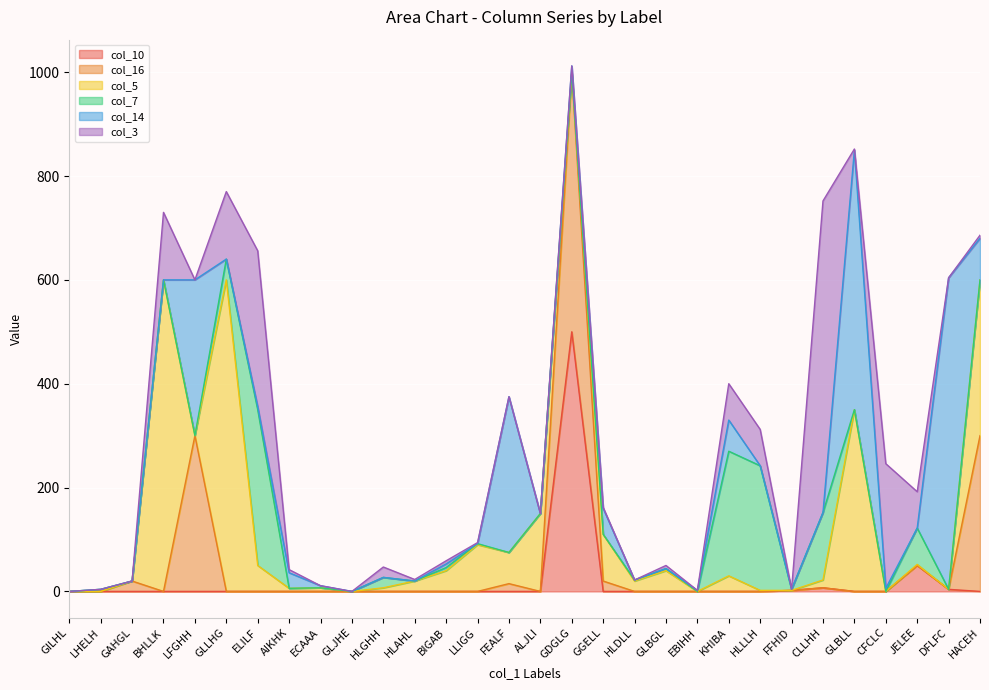

Where is the first local minimum for col_7?

HLAHL